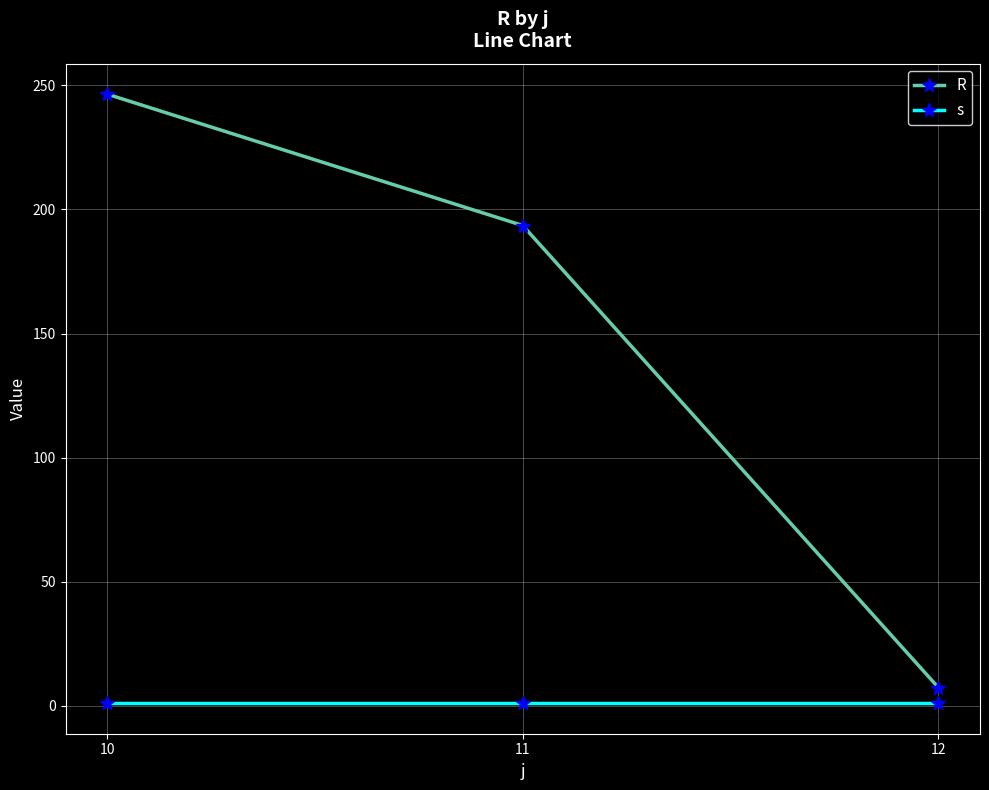

Reading right to left, what are all the values shown in this chart?

R: 7.3	193.5	246.5
s: 1.0	1.0	1.0